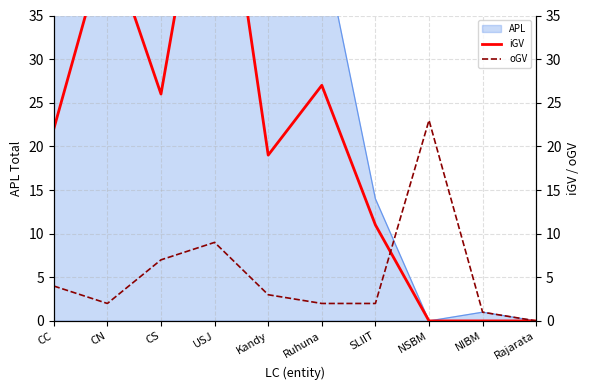

Does the chart have visible grid lines?

Yes